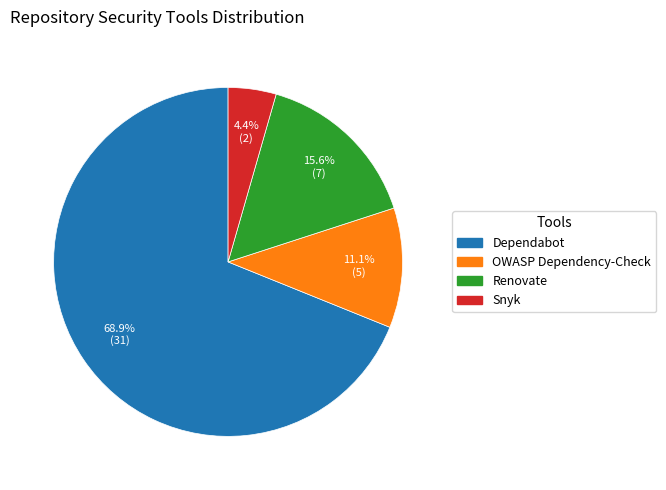

Approximately how many times larger is the value at Dependabot compared to Renovate?

4.4